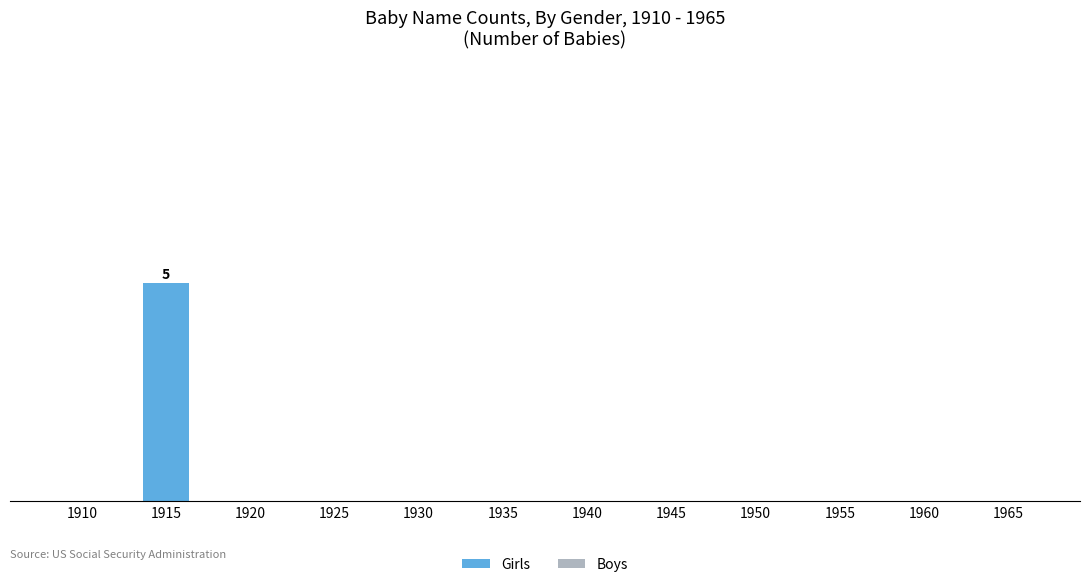

Are the bars horizontal?

No